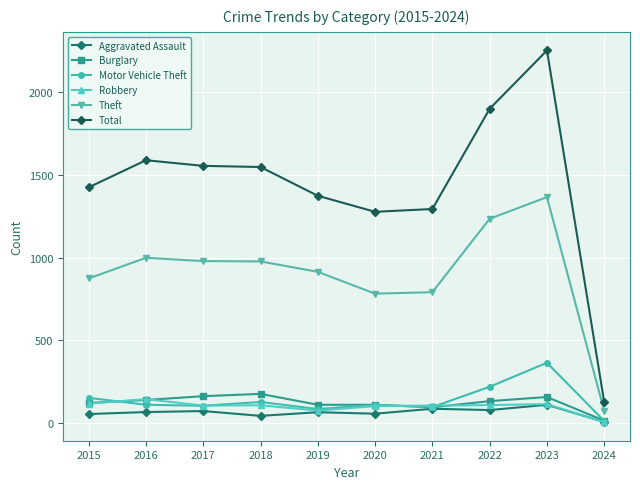

At which category does the chart reach its minimum across all series?

2024